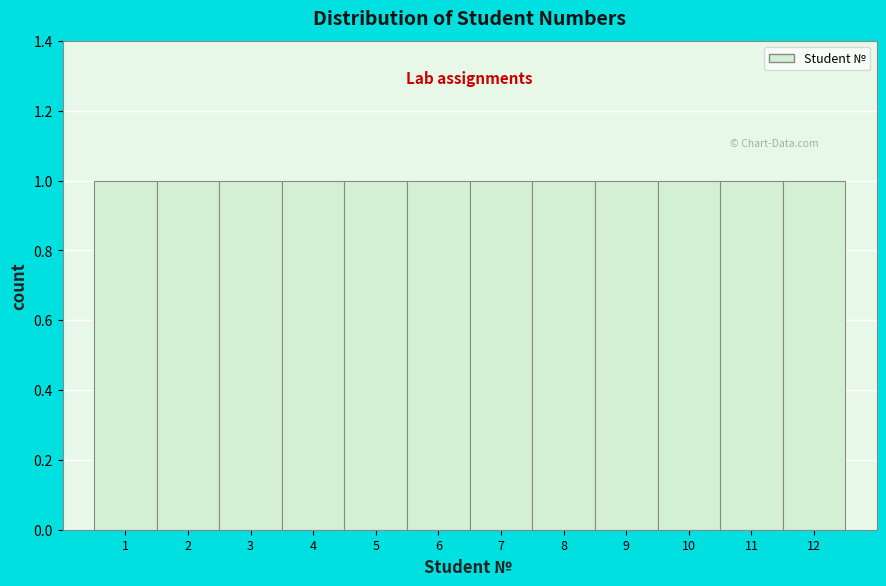

Reading left to right, list every bar in this chart as the range it spans on the x-axis followed by its height. The values are not printed on the chart, so give them approximately, as read against the axis.

0.5 to 1.5: 1
1.5 to 2.5: 1
2.5 to 3.5: 1
3.5 to 4.5: 1
4.5 to 5.5: 1
5.5 to 6.5: 1
6.5 to 7.5: 1
7.5 to 8.5: 1
8.5 to 9.5: 1
9.5 to 10.5: 1
10.5 to 11.5: 1
11.5 to 12.5: 1